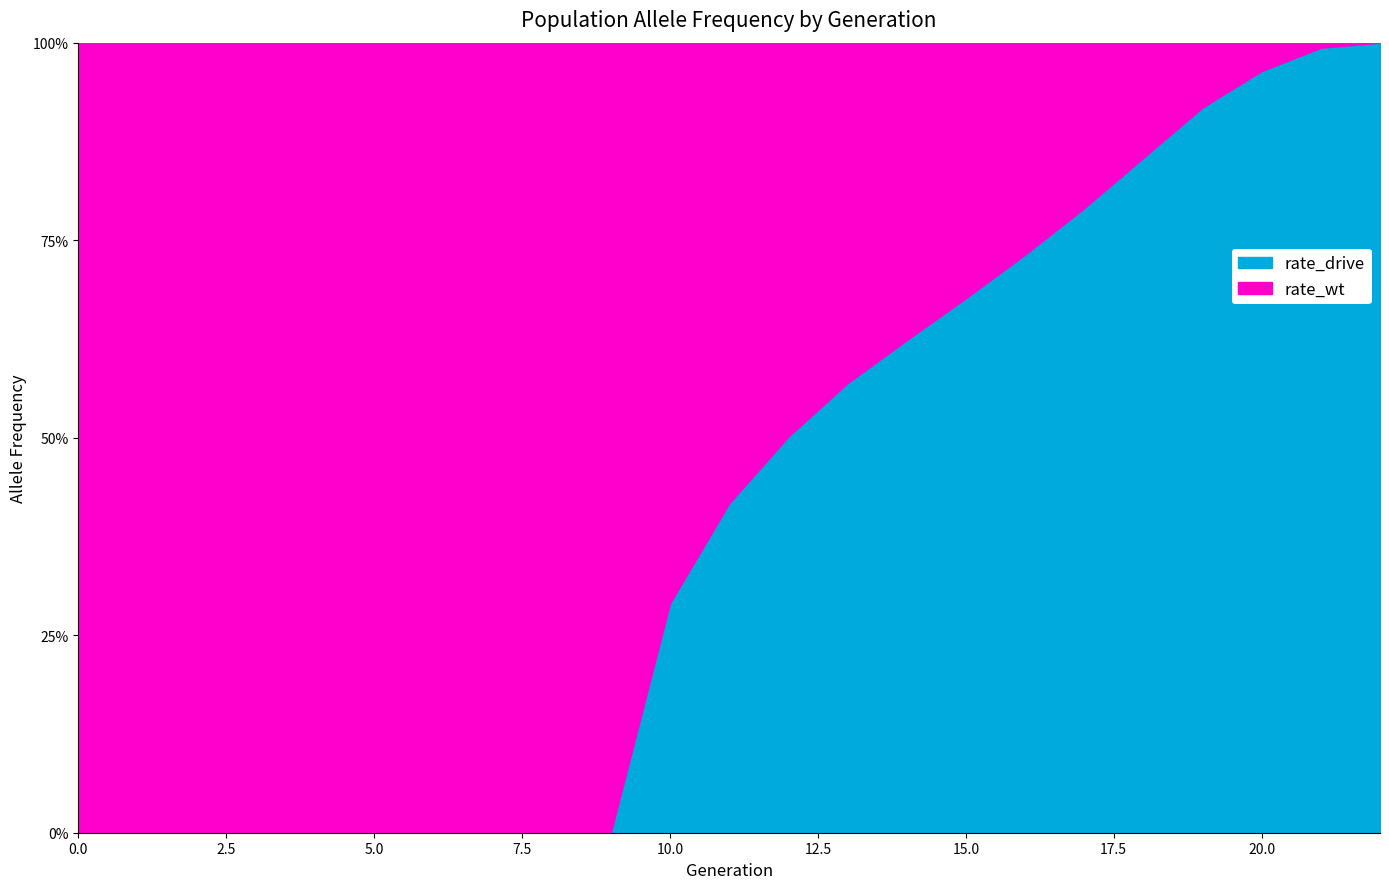

Between 5 and 3, which is larger?

5